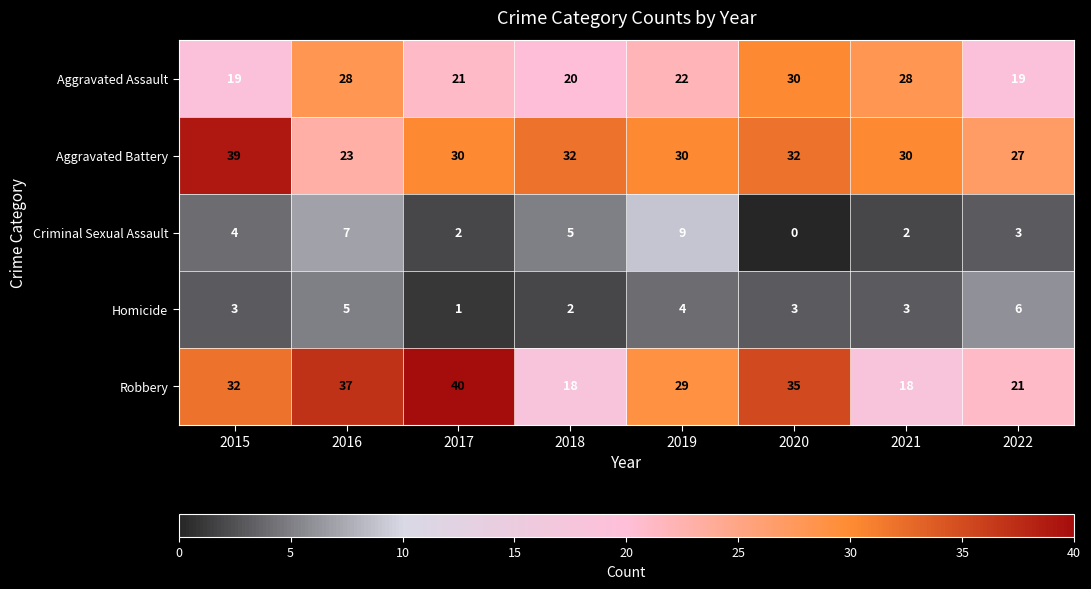

At how many categories does at least one series exceed 38?

2